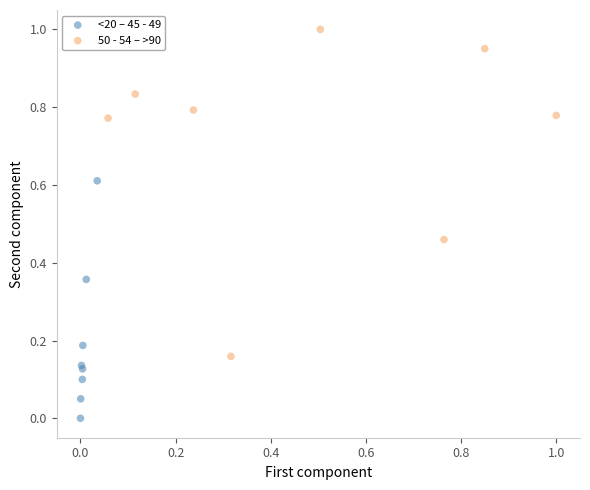

Which series has the largest Y range (max minus min)?

50 - 54 – >90